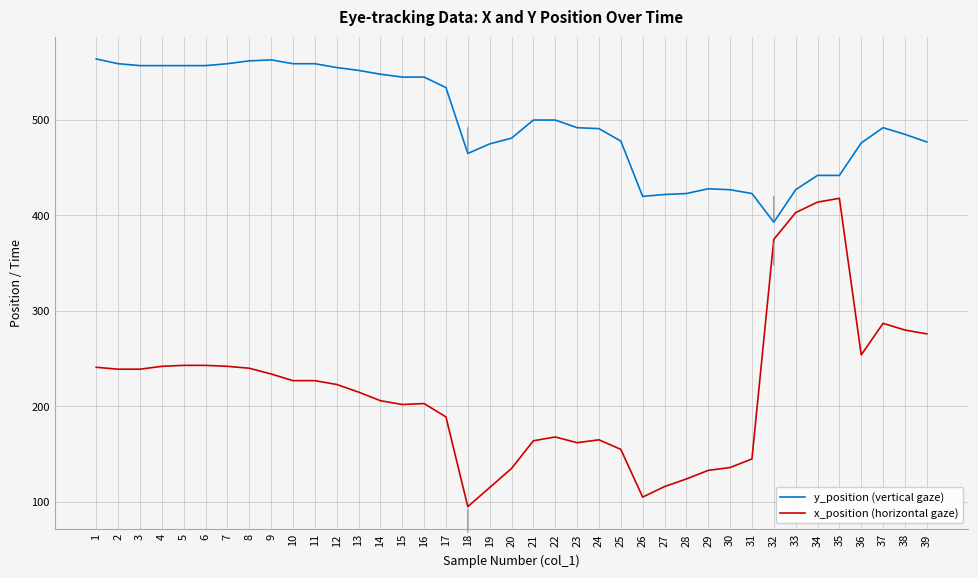

What is the approximate value of y_position (vertical gaze) at 35?

442